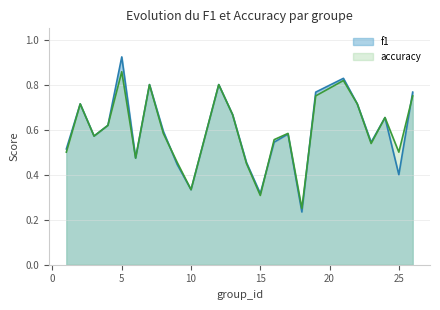

What is the value of the f1 point at the 16th from the left?

0.6